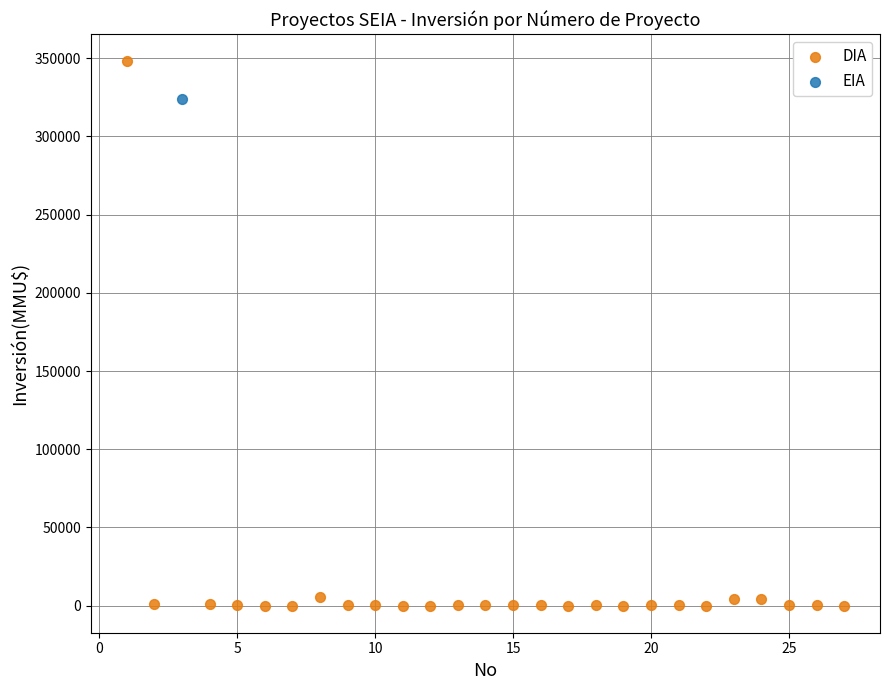

What are all the series names shown in the legend?

DIA, EIA